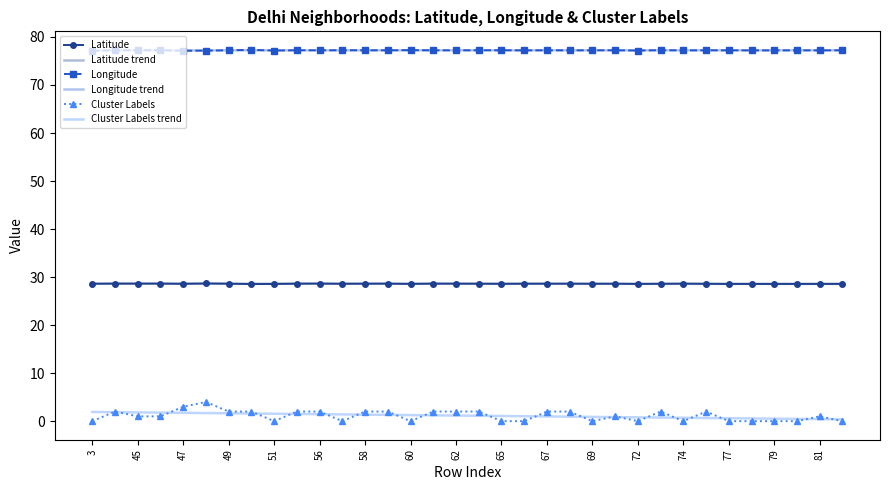

What is the greatest value displayed?

77.3